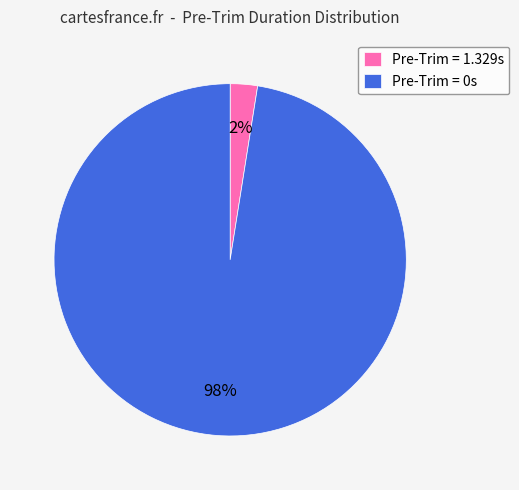

Which category accounts for the majority?

Pre-Trim = 0s